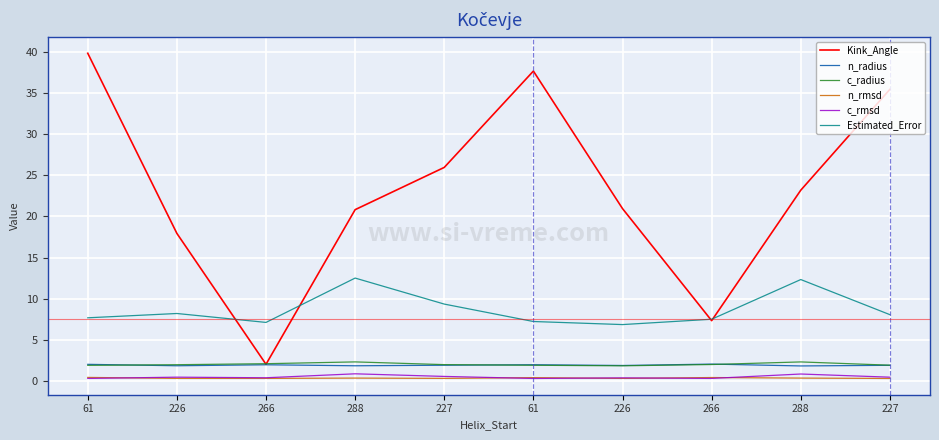

How many lines are shown in the chart?

6